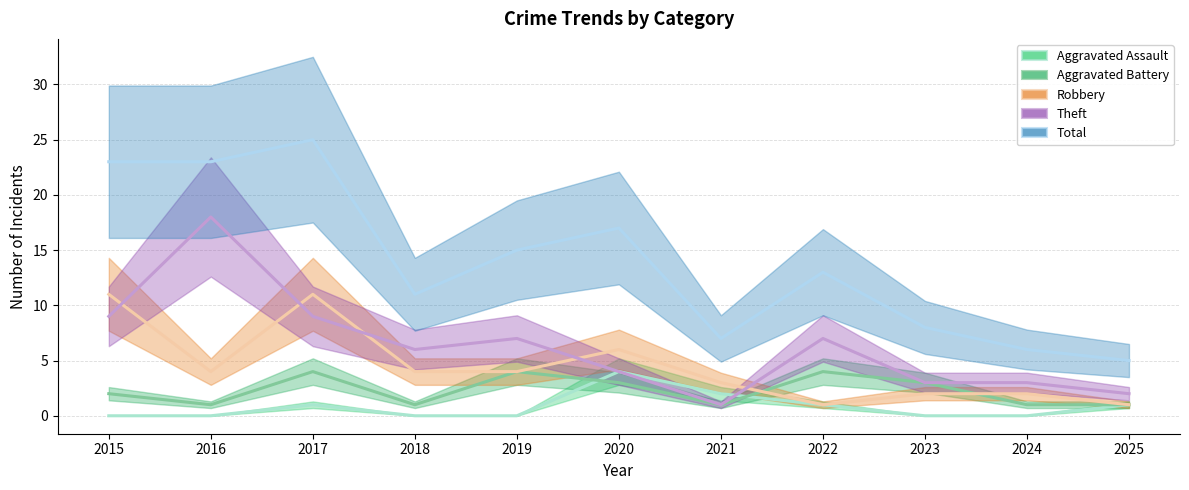

How many lines are shown in the chart?

5